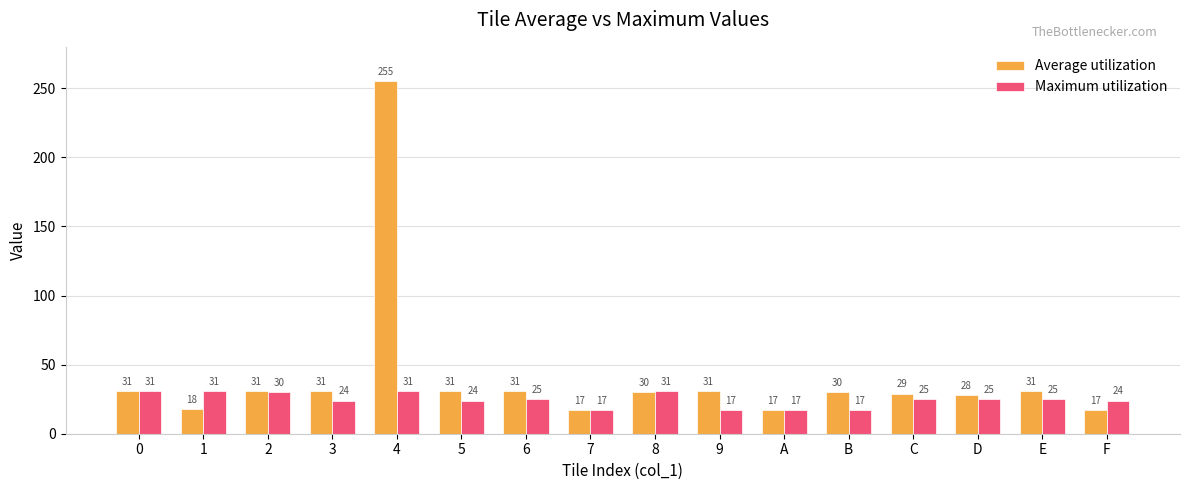

At which category is the sum across all series the highest?

4